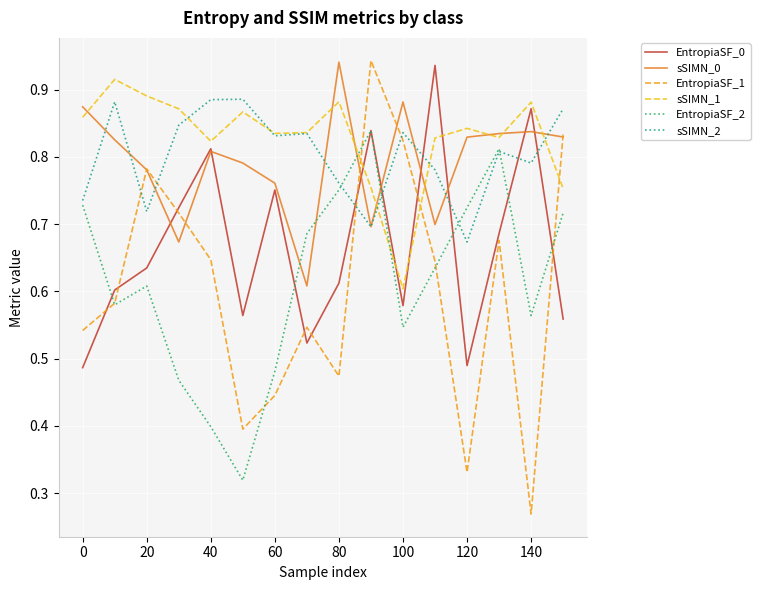

How many intersections are there between EntropiaSF_2 and sSIMN_1?

2